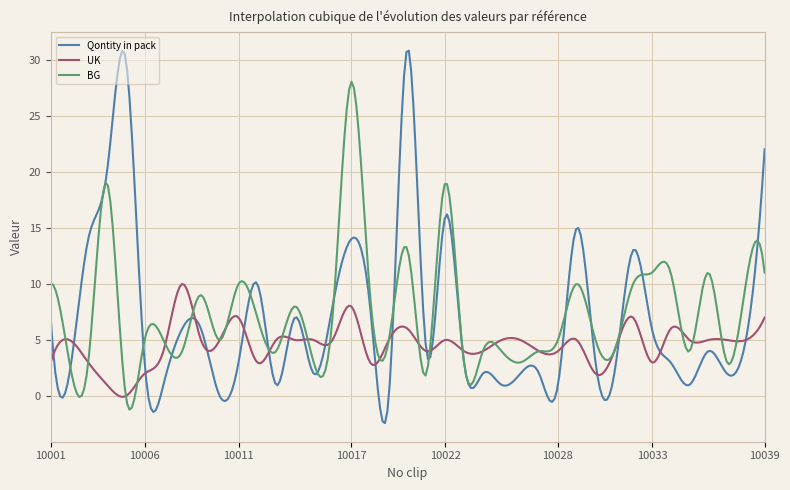

What are all the series names shown in the legend?

Qontity in pack, UK, BG